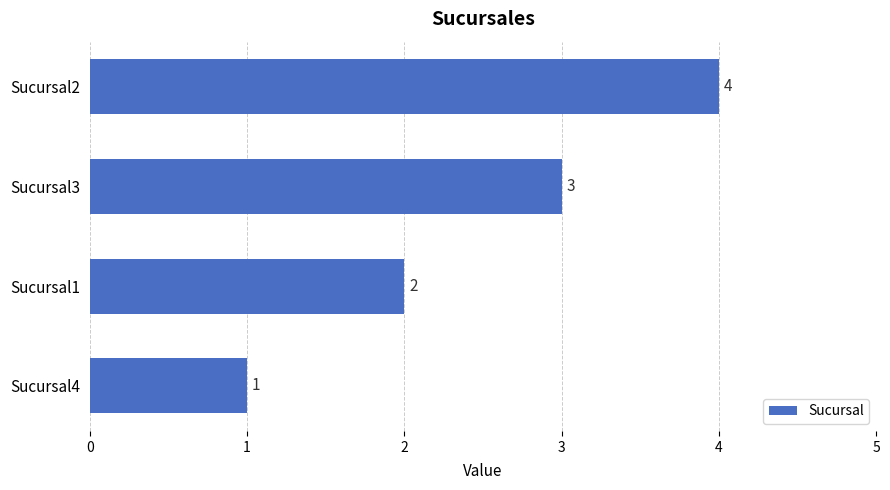

Rank the categories by value from lowest to highest.

Sucursal4, Sucursal1, Sucursal3, Sucursal2